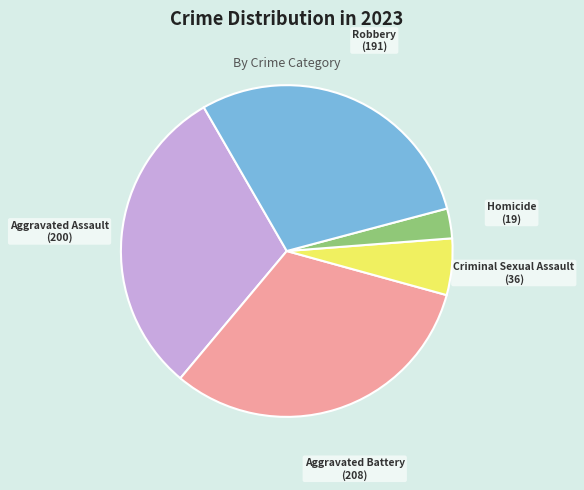

Is there a majority slice in this chart?

No